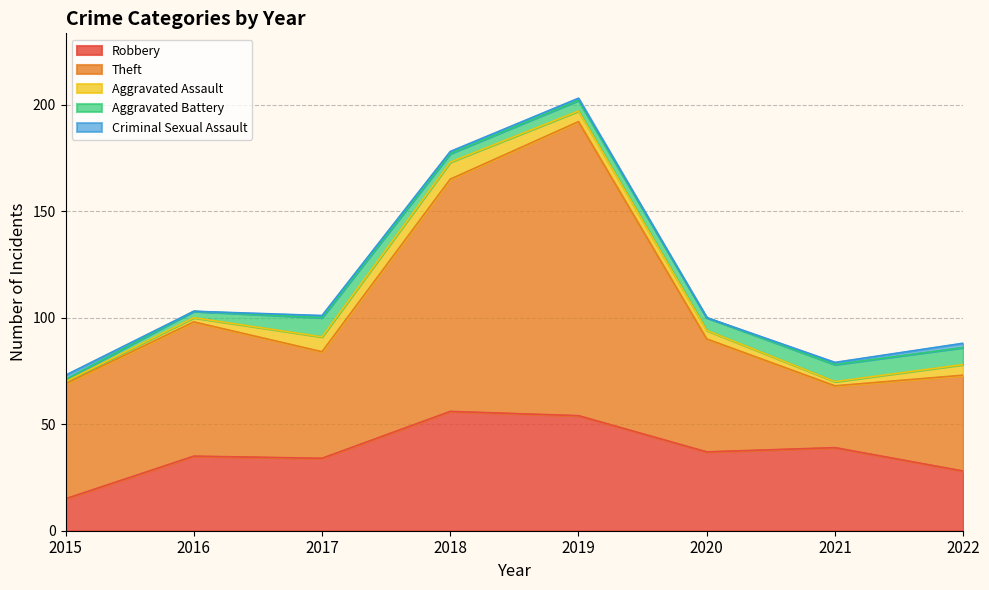

In Theft, how many points are lower than both neighbors (excluding endpoints)?

2